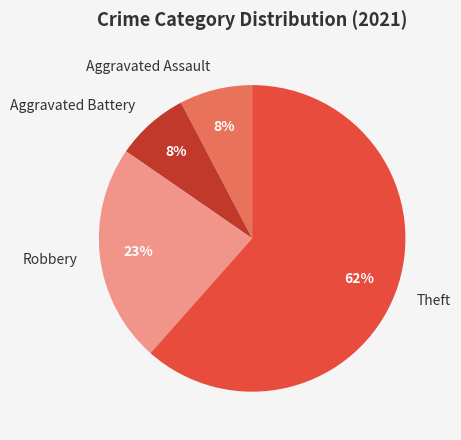

Which slice is the largest?

Theft